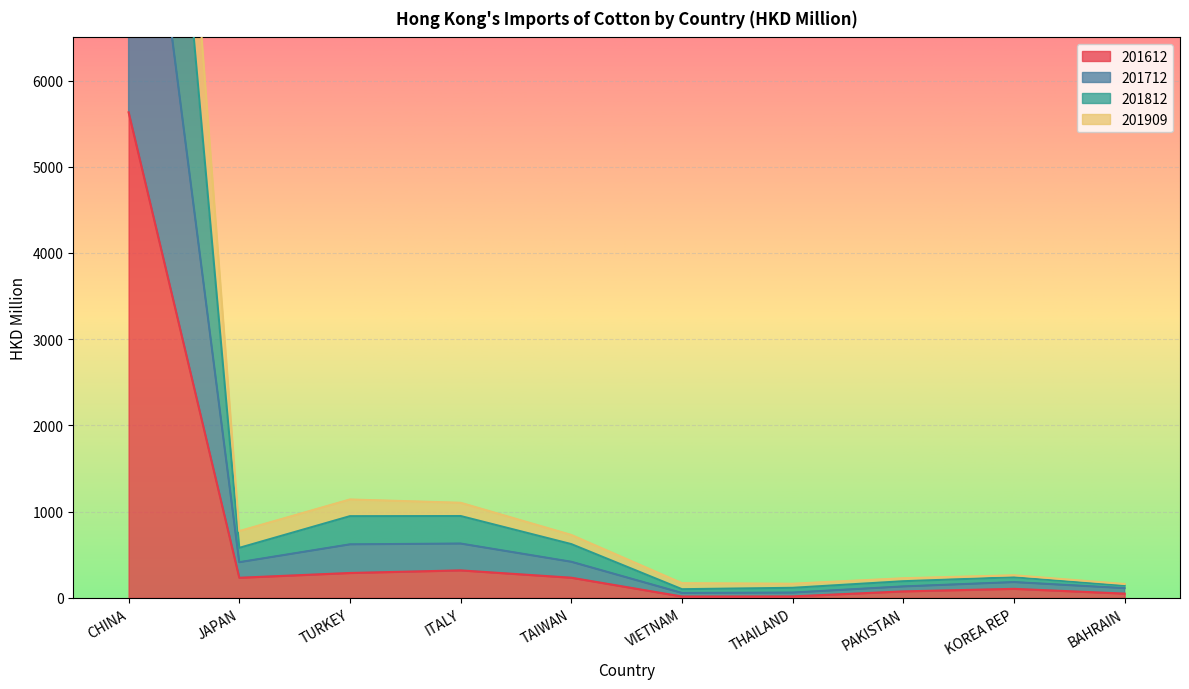

What are all the series names shown in the legend?

201612, 201712, 201812, 201909